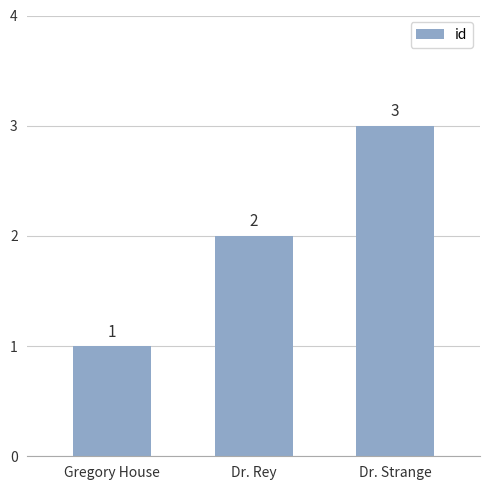

List the labels in order of value, smallest first.

Gregory House, Dr. Rey, Dr. Strange